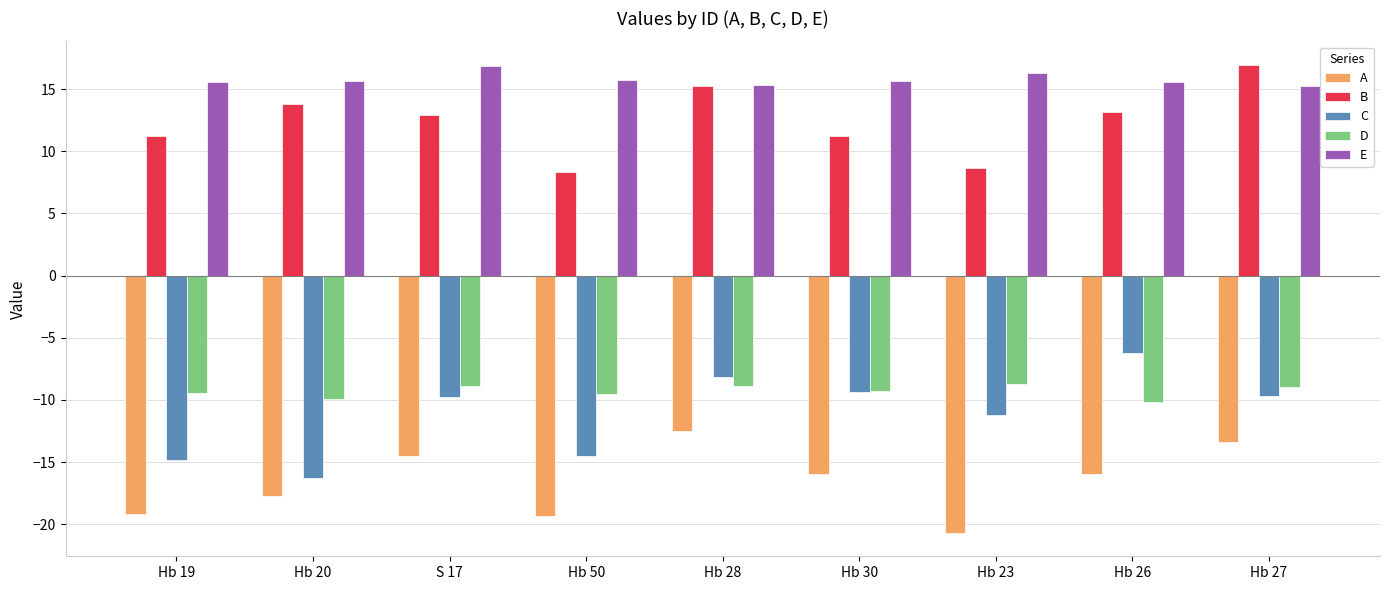

What are all the series names shown in the legend?

A, B, C, D, E